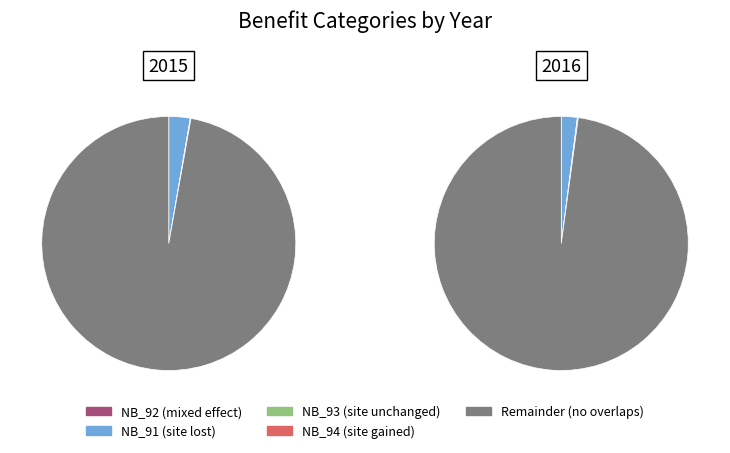

To the nearest percent, what is the average slice percentage?

50%